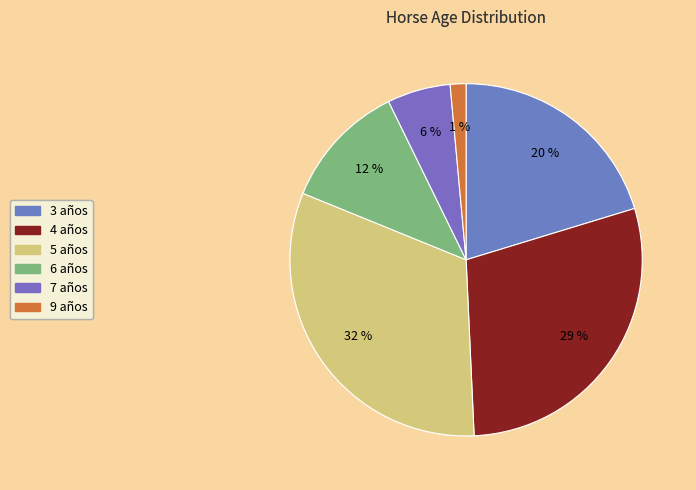

True or false: 6 años accounts for 12% of the total.

True